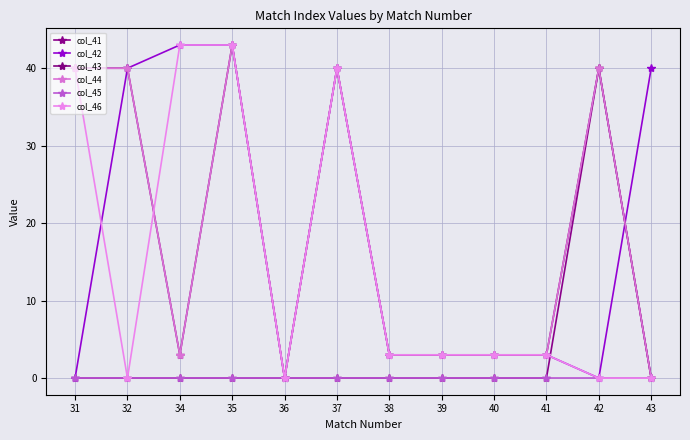

At which category does the chart reach its minimum across all series?

31